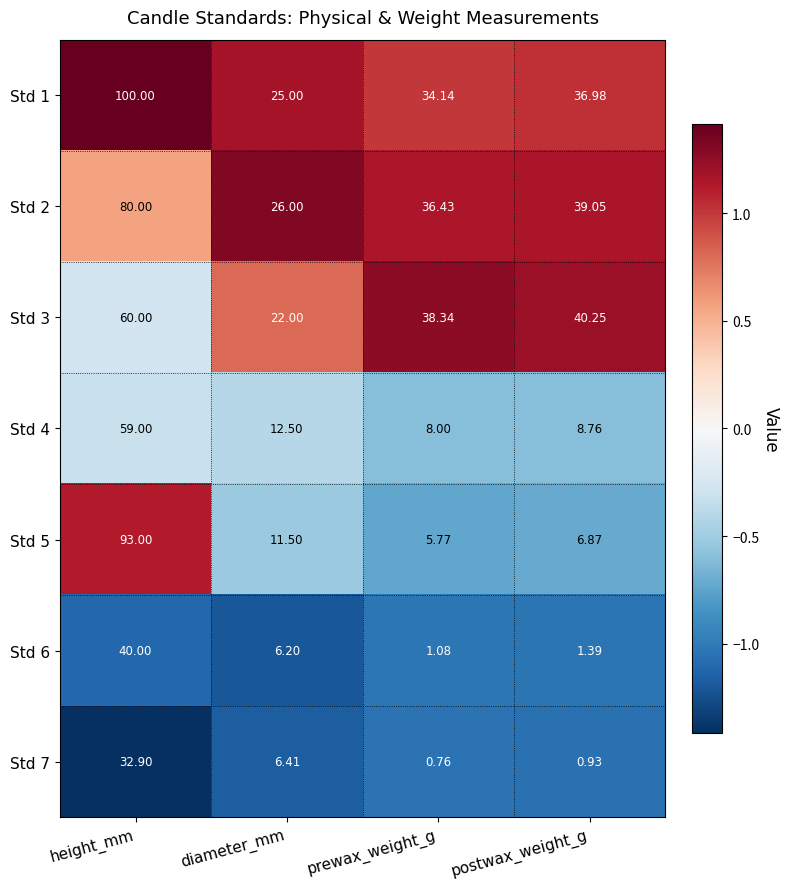

What is the spread (max minus min) of values at postwax_weight_g?

39.3